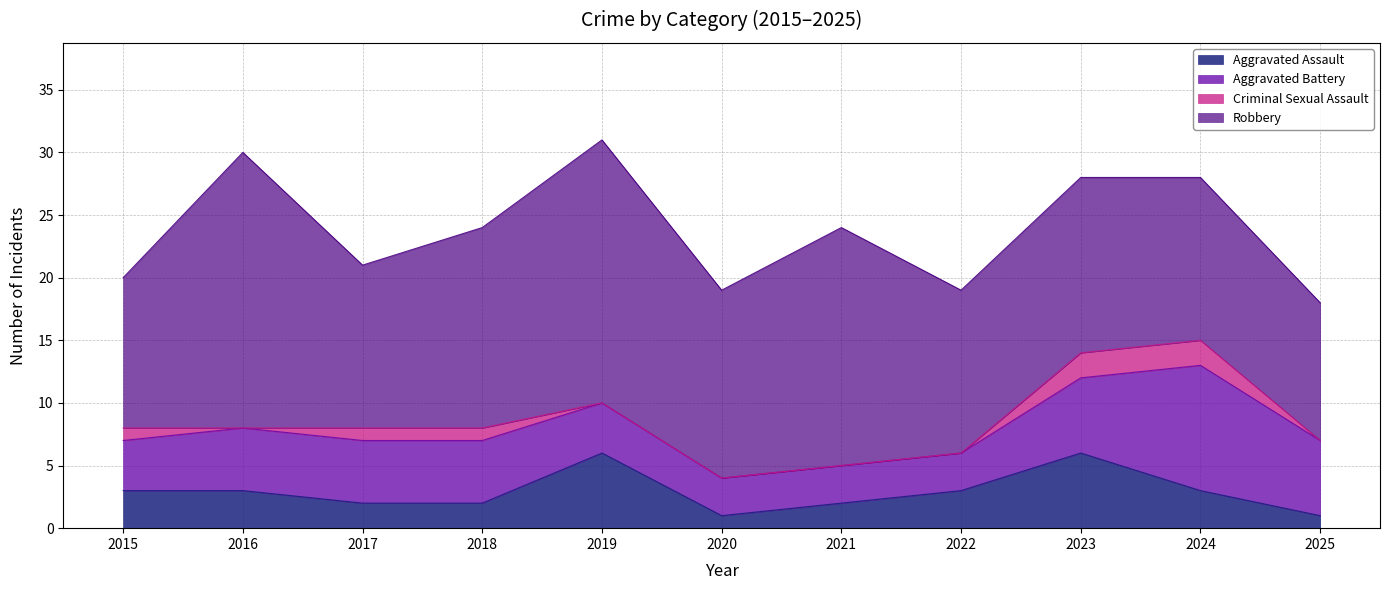

What is the value of the Total point at the 3rd from the left?

21